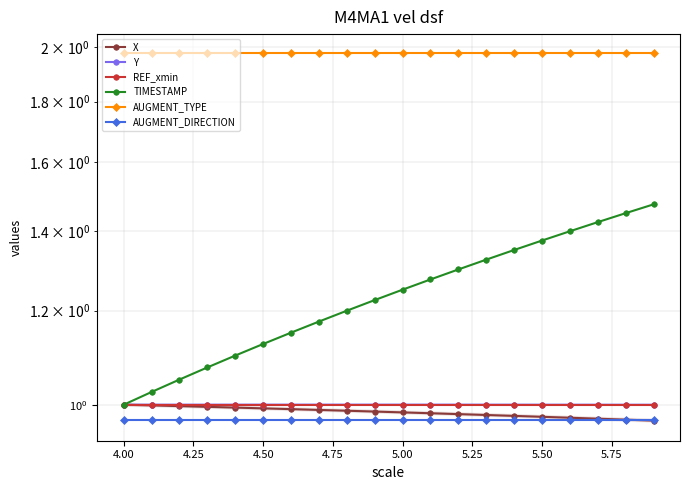

Between 4.75 and 15, which series saw the biggest shift?

TIMESTAMP